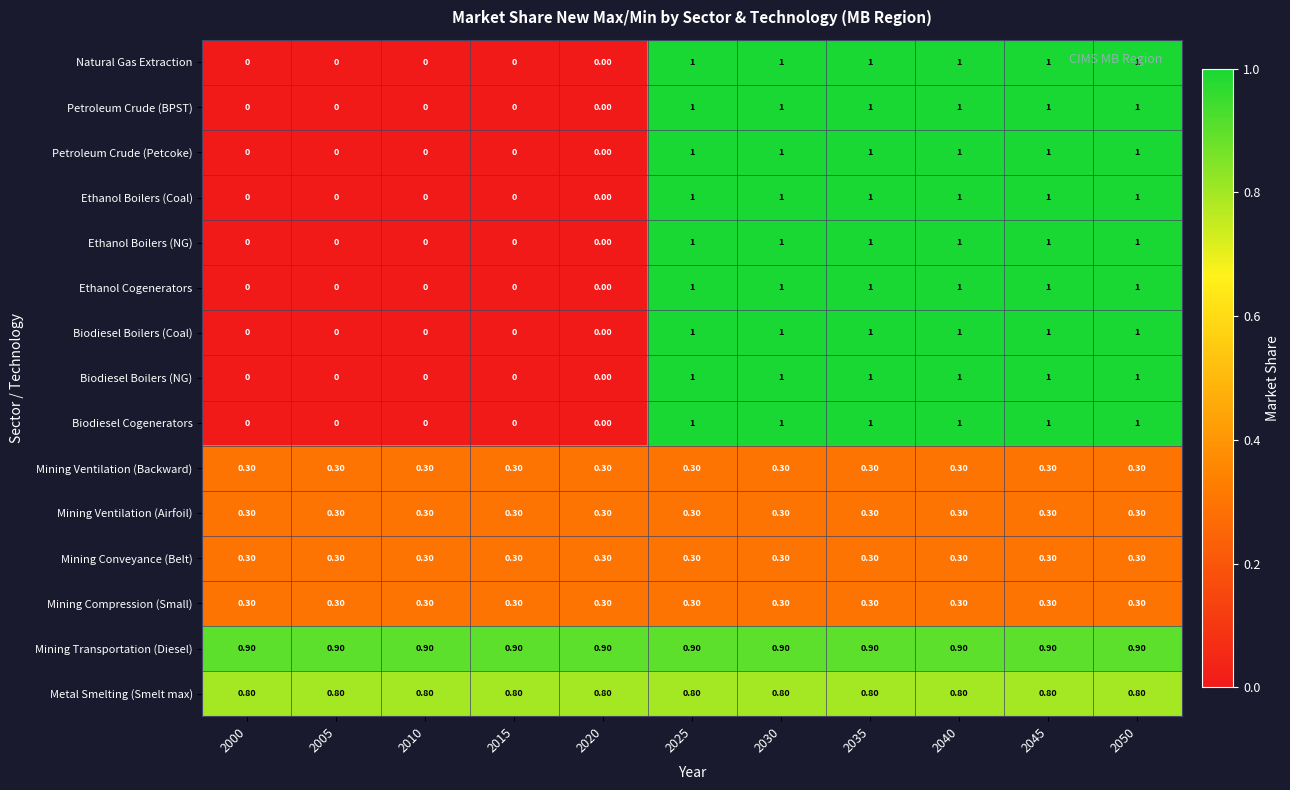

What is the difference between the Petroleum Crude (Petcoke) values at 2035 and 2020?

1.0